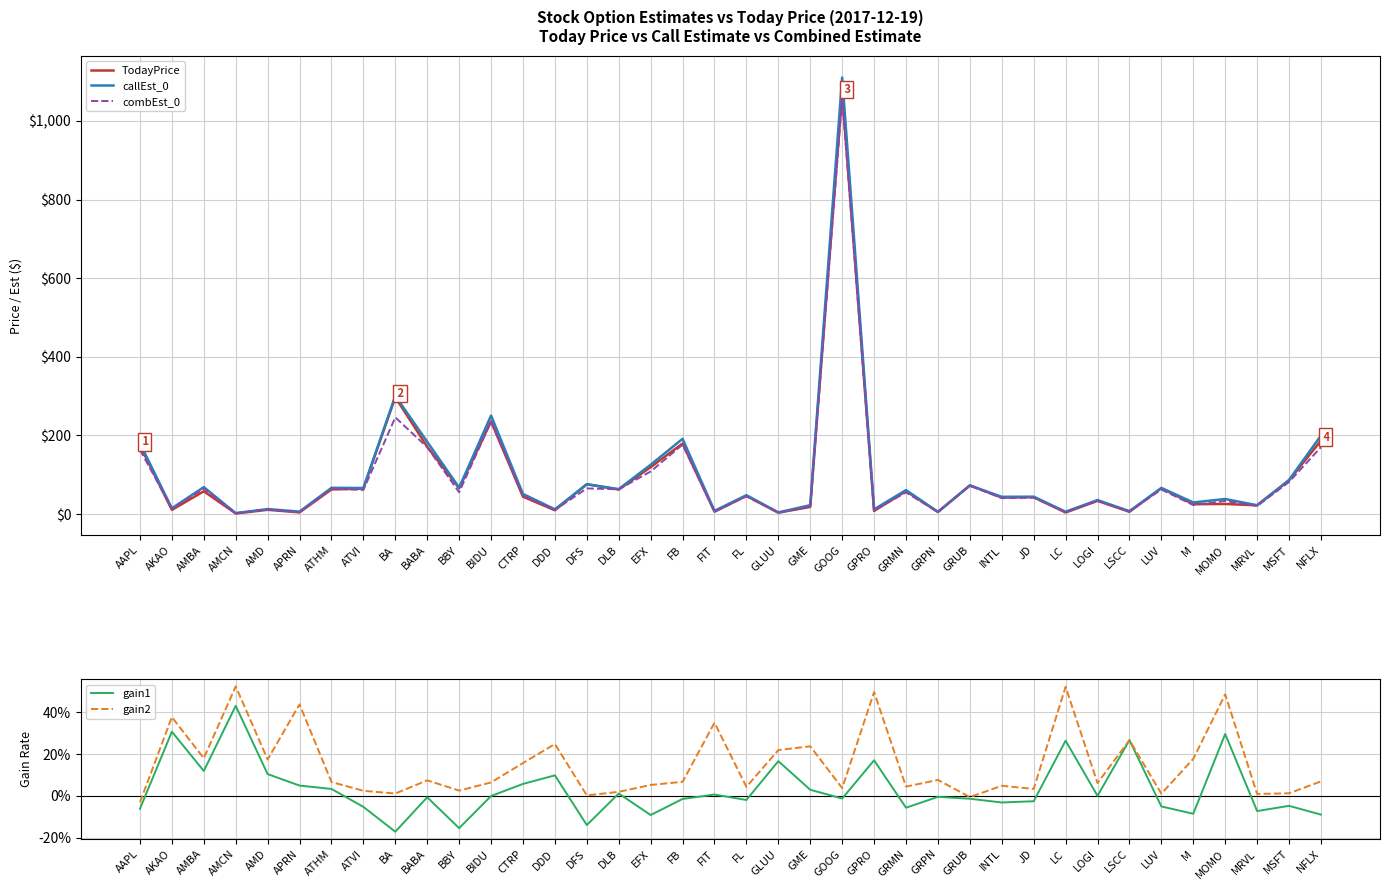

Reading left to right, list all the values displayed in this chart.

TodayPrice: AAPL=174.5	AKAO=10.8	AMBA=58.1	AMCN=1.6	AMD=10.9	APRN=4.5	ATHM=62.7	ATVI=64.9	BA=297.2	BABA=171.3	BBY=65.8	BIDU=235.6	CTRP=44.3	DDD=9.8	DFS=76.0	DLB=62.4	EFX=119.4	FB=179.5	FIT=6.2	FL=46.2	GLUU=3.6	GME=18.4	GOOG=1070.7	GPRO=8.1	GRMN=58.6	GRPN=5.4	GRUB=73.2	INTL=42.0	JD=43.0	LC=4.0	LOGI=33.7	LSCC=5.9	LUV=65.9	M=25.2	MOMO=25.9	MRVL=22.4	MSFT=85.8	NFLX=187.0
callEst_0: AAPL=179.9	AKAO=14.8	AMBA=68.6	AMCN=2.5	AMD=12.9	APRN=6.4	ATHM=66.9	ATVI=66.4	BA=300.7	BABA=183.9	BBY=67.4	BIDU=250.7	CTRP=51.3	DDD=12.2	DFS=76.1	DLB=63.6	EFX=125.6	FB=191.5	FIT=8.3	FL=48.2	GLUU=4.3	GME=22.8	GOOG=1110.5	GPRO=12.1	GRMN=61.2	GRPN=5.8	GRUB=72.7	INTL=44.1	JD=44.4	LC=6.2	LOGI=35.8	LSCC=7.4	LUV=66.6	M=29.7	MOMO=38.4	MRVL=22.6	MSFT=86.8	NFLX=199.8
combEst_0: AAPL=163.7	AKAO=14.1	AMBA=65.0	AMCN=2.3	AMD=12.1	APRN=4.7	ATHM=64.8	ATVI=61.5	BA=246.1	BABA=170.1	BBY=55.6	BIDU=235.5	CTRP=46.9	DDD=10.8	DFS=65.4	DLB=63.1	EFX=108.4	FB=176.8	FIT=6.2	FL=45.3	GLUU=4.2	GME=18.9	GOOG=1056.4	GPRO=9.5	GRMN=55.2	GRPN=5.3	GRUB=72.2	INTL=40.7	JD=41.8	LC=5.1	LOGI=33.7	LSCC=7.4	LUV=62.5	M=23.1	MOMO=33.5	MRVL=20.7	MSFT=81.7	NFLX=170.2
gain1: AAPL=-0.1	AKAO=0.3	AMBA=0.1	AMCN=0.4	AMD=0.1	APRN=0.0	ATHM=0.0	ATVI=-0.1	BA=-0.2	BABA=-0.0	BBY=-0.2	BIDU=-0.0	CTRP=0.1	DDD=0.1	DFS=-0.1	DLB=0.0	EFX=-0.1	FB=-0.0	FIT=0.0	FL=-0.0	GLUU=0.2	GME=0.0	GOOG=-0.0	GPRO=0.2	GRMN=-0.1	GRPN=-0.0	GRUB=-0.0	INTL=-0.0	JD=-0.0	LC=0.3	LOGI=-0.0	LSCC=0.3	LUV=-0.1	M=-0.1	MOMO=0.3	MRVL=-0.1	MSFT=-0.0	NFLX=-0.1
gain2: AAPL=-0.0	AKAO=0.4	AMBA=0.2	AMCN=0.5	AMD=0.2	APRN=0.4	ATHM=0.1	ATVI=0.0	BA=0.0	BABA=0.1	BBY=0.0	BIDU=0.1	CTRP=0.2	DDD=0.2	DFS=0.0	DLB=0.0	EFX=0.1	FB=0.1	FIT=0.3	FL=0.0	GLUU=0.2	GME=0.2	GOOG=0.0	GPRO=0.5	GRMN=0.0	GRPN=0.1	GRUB=-0.0	INTL=0.0	JD=0.0	LC=0.5	LOGI=0.1	LSCC=0.3	LUV=0.0	M=0.2	MOMO=0.5	MRVL=0.0	MSFT=0.0	NFLX=0.1